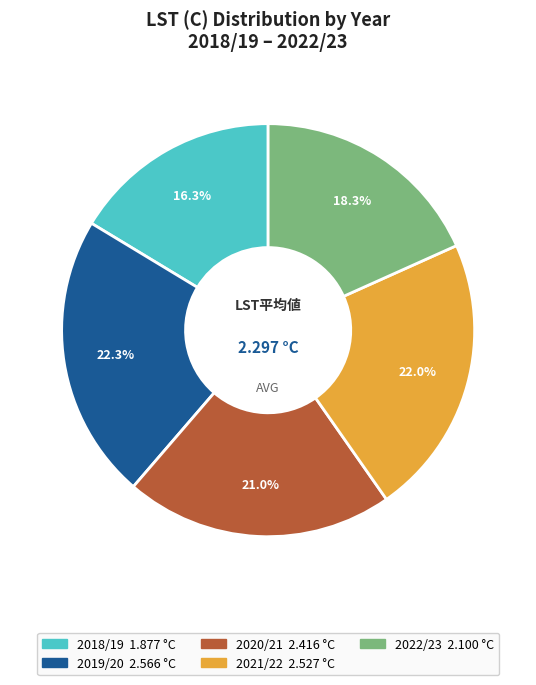

Which has a higher value, 2019/20 or 2020/21?

2019/20